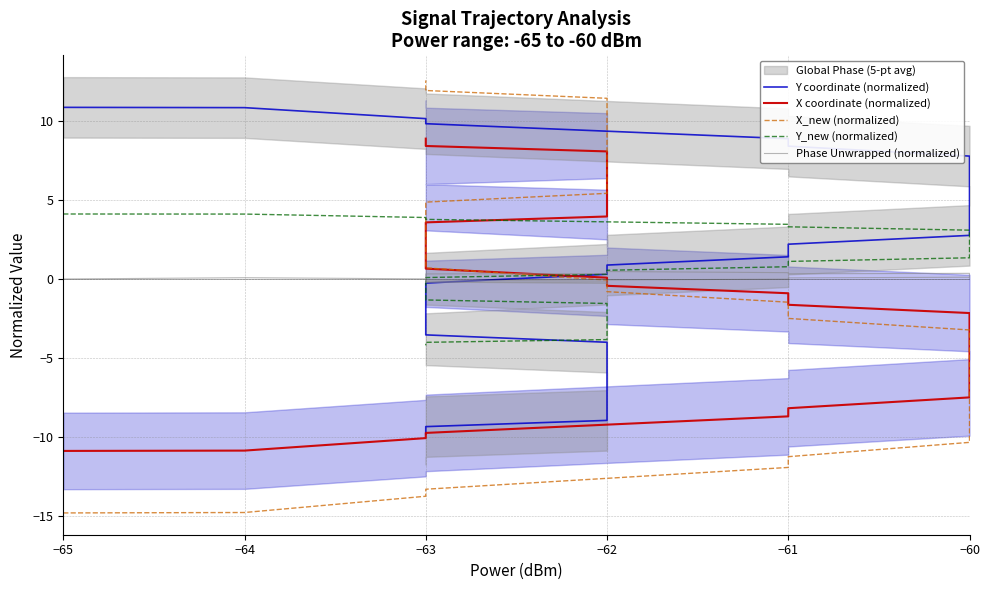

What is the minimum value for Y coordinate (normalized)?

-9.8